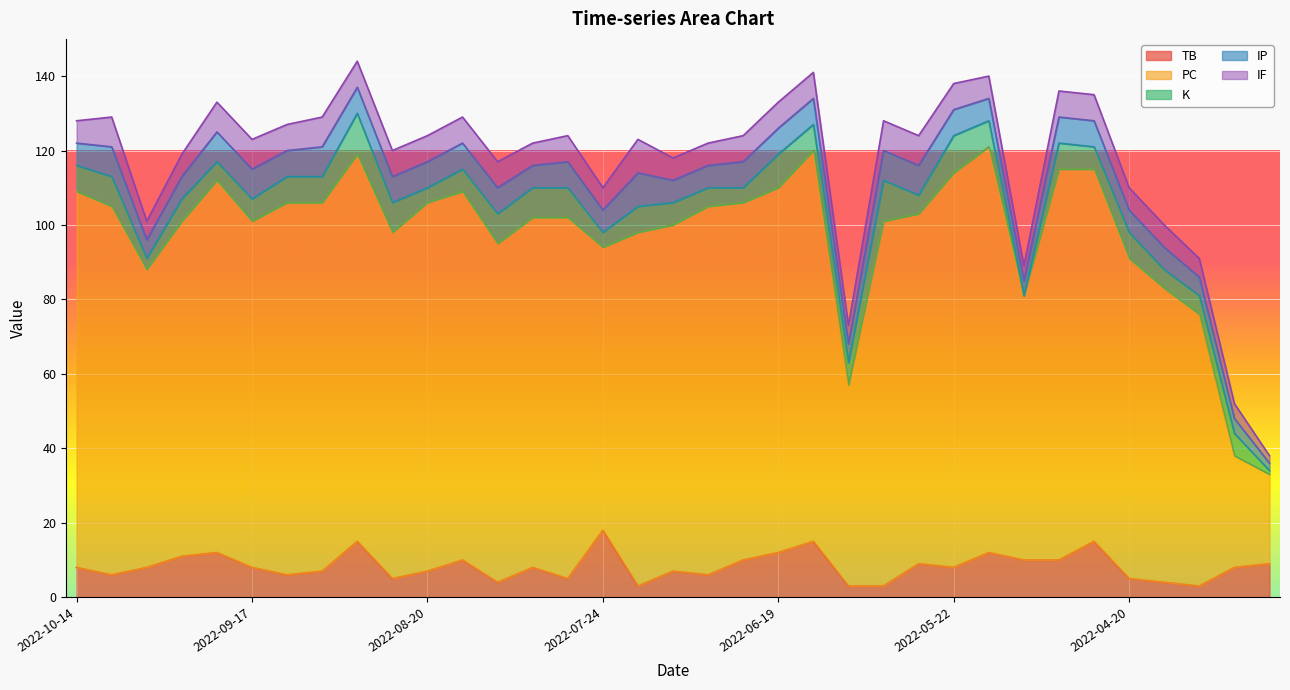

Reading left to right, list all the values displayed in this chart.

TB: 2022-10-14=8	2022-10-07=6	2022-10-02=8	2022-09-27=11	2022-09-22=12	2022-09-17=8	2022-09-11=6	2022-09-06=7	2022-09-01=15	2022-08-26=5	2022-08-20=7	2022-08-14=10	2022-08-09=4	2022-08-03=8	2022-07-29=5	2022-07-24=18	2022-07-12=3	2022-07-06=7	2022-06-30=6	2022-06-25=10	2022-06-19=12	2022-06-14=15	2022-06-08=3	2022-06-03=3	2022-05-28=9	2022-05-22=8	2022-05-14=12	2022-05-07=10	2022-04-30=10	2022-04-25=15	2022-04-20=5	2022-04-12=4	2022-04-07=3	2022-04-02=8	2022-03-23=9
PC: 2022-10-14=101	2022-10-07=99	2022-10-02=80	2022-09-27=90	2022-09-22=100	2022-09-17=93	2022-09-11=100	2022-09-06=99	2022-09-01=104	2022-08-26=93	2022-08-20=99	2022-08-14=99	2022-08-09=91	2022-08-03=94	2022-07-29=97	2022-07-24=76	2022-07-12=95	2022-07-06=93	2022-06-30=99	2022-06-25=96	2022-06-19=98	2022-06-14=105	2022-06-08=54	2022-06-03=98	2022-05-28=94	2022-05-22=106	2022-05-14=109	2022-05-07=71	2022-04-30=105	2022-04-25=100	2022-04-20=86	2022-04-12=79	2022-04-07=73	2022-04-02=30	2022-03-23=24
K: 2022-10-14=7	2022-10-07=8	2022-10-02=3	2022-09-27=6	2022-09-22=5	2022-09-17=6	2022-09-11=7	2022-09-06=7	2022-09-01=11	2022-08-26=8	2022-08-20=4	2022-08-14=6	2022-08-09=8	2022-08-03=8	2022-07-29=8	2022-07-24=4	2022-07-12=7	2022-07-06=6	2022-06-30=5	2022-06-25=4	2022-06-19=9	2022-06-14=7	2022-06-08=6	2022-06-03=11	2022-05-28=5	2022-05-22=10	2022-05-14=7	2022-05-07=0	2022-04-30=7	2022-04-25=6	2022-04-20=7	2022-04-12=5	2022-04-07=5	2022-04-02=6	2022-03-23=1
IP: 2022-10-14=6	2022-10-07=8	2022-10-02=5	2022-09-27=6	2022-09-22=8	2022-09-17=8	2022-09-11=7	2022-09-06=8	2022-09-01=7	2022-08-26=7	2022-08-20=7	2022-08-14=7	2022-08-09=7	2022-08-03=6	2022-07-29=7	2022-07-24=6	2022-07-12=9	2022-07-06=6	2022-06-30=6	2022-06-25=7	2022-06-19=7	2022-06-14=7	2022-06-08=5	2022-06-03=8	2022-05-28=8	2022-05-22=7	2022-05-14=6	2022-05-07=4	2022-04-30=7	2022-04-25=7	2022-04-20=6	2022-04-12=6	2022-04-07=5	2022-04-02=4	2022-03-23=2
IF: 2022-10-14=6	2022-10-07=8	2022-10-02=5	2022-09-27=6	2022-09-22=8	2022-09-17=8	2022-09-11=7	2022-09-06=8	2022-09-01=7	2022-08-26=7	2022-08-20=7	2022-08-14=7	2022-08-09=7	2022-08-03=6	2022-07-29=7	2022-07-24=6	2022-07-12=9	2022-07-06=6	2022-06-30=6	2022-06-25=7	2022-06-19=7	2022-06-14=7	2022-06-08=5	2022-06-03=8	2022-05-28=8	2022-05-22=7	2022-05-14=6	2022-05-07=4	2022-04-30=7	2022-04-25=7	2022-04-20=6	2022-04-12=6	2022-04-07=5	2022-04-02=4	2022-03-23=2